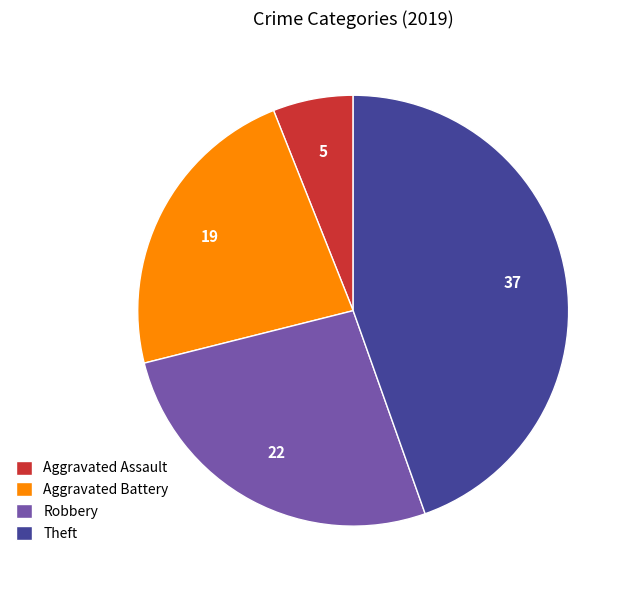

Which slice is the largest?

Theft